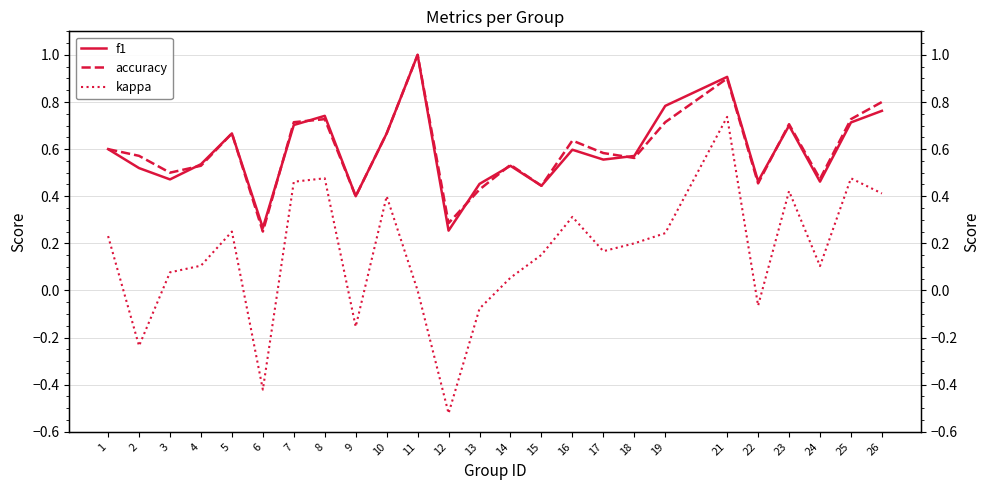

How many categories are shown in the chart?

25